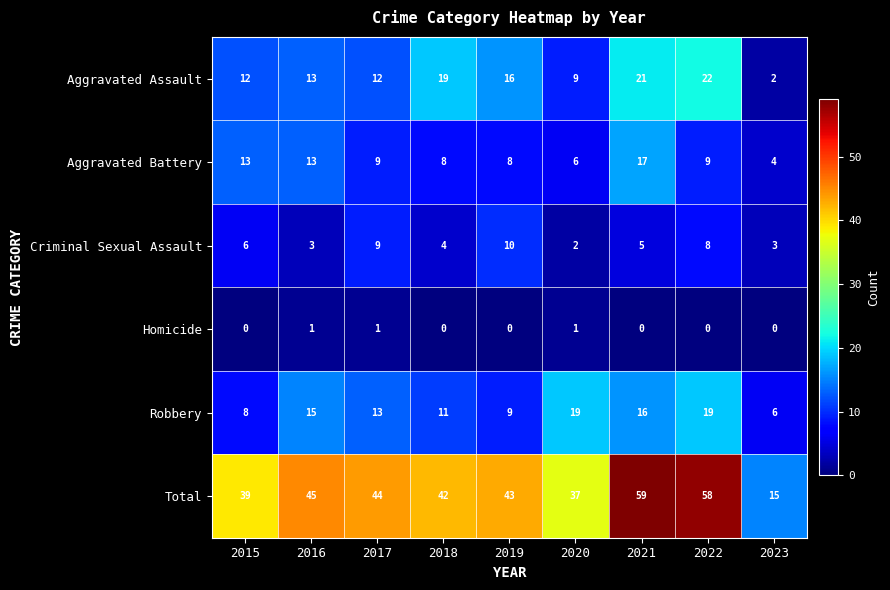

What is the total value across all series at 2019?

86